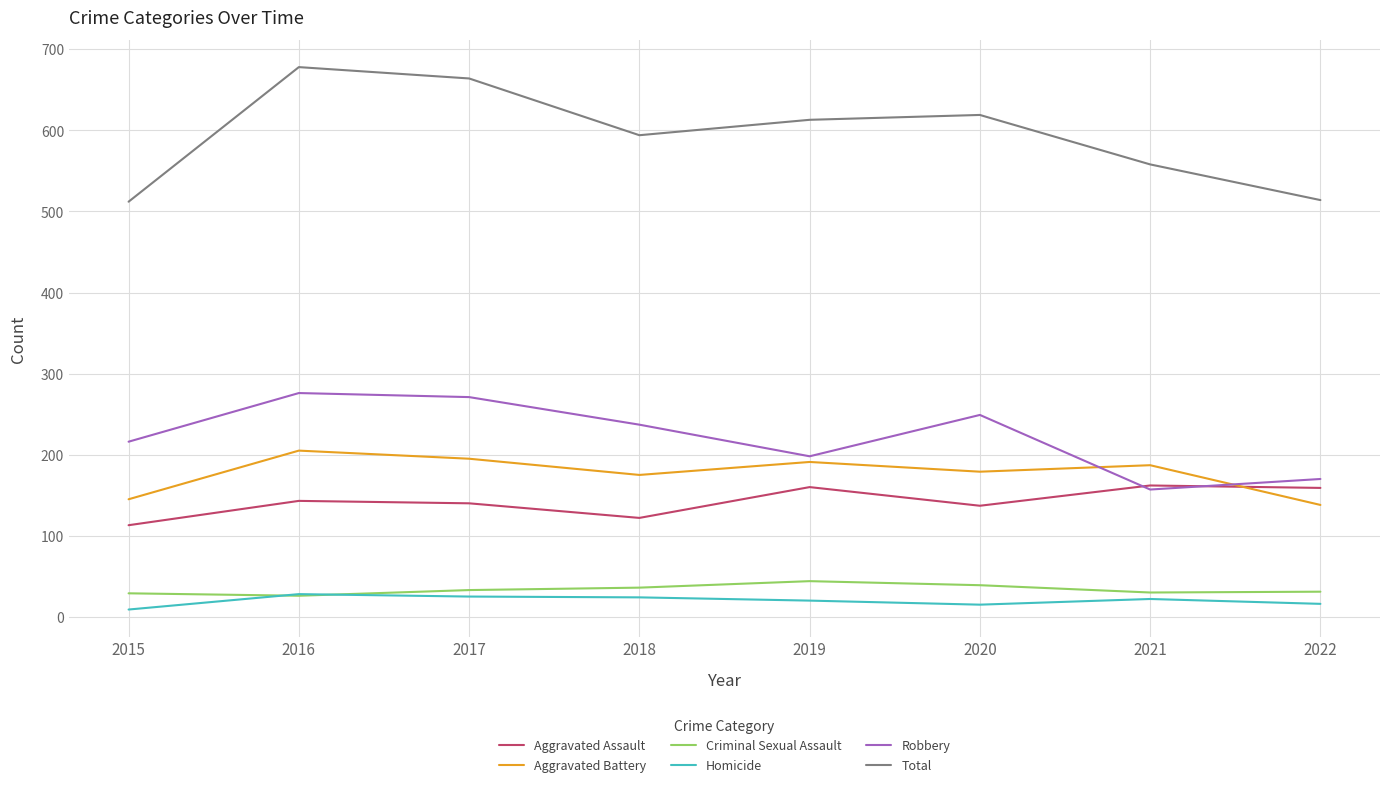

Is it true that Total equals 920 at 2021?

False